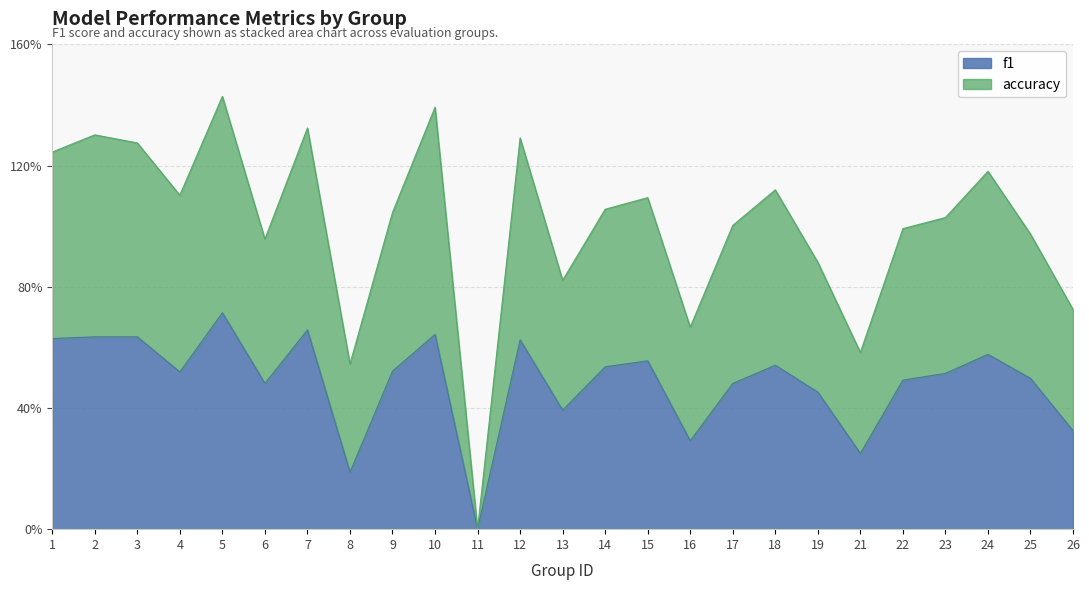

List the labels in order of f1 value, largest first.

5, 7, 10, 2, 3, 1, 12, 24, 15, 18, 14, 9, 4, 23, 25, 22, 6, 17, 19, 13, 26, 16, 21, 8, 11